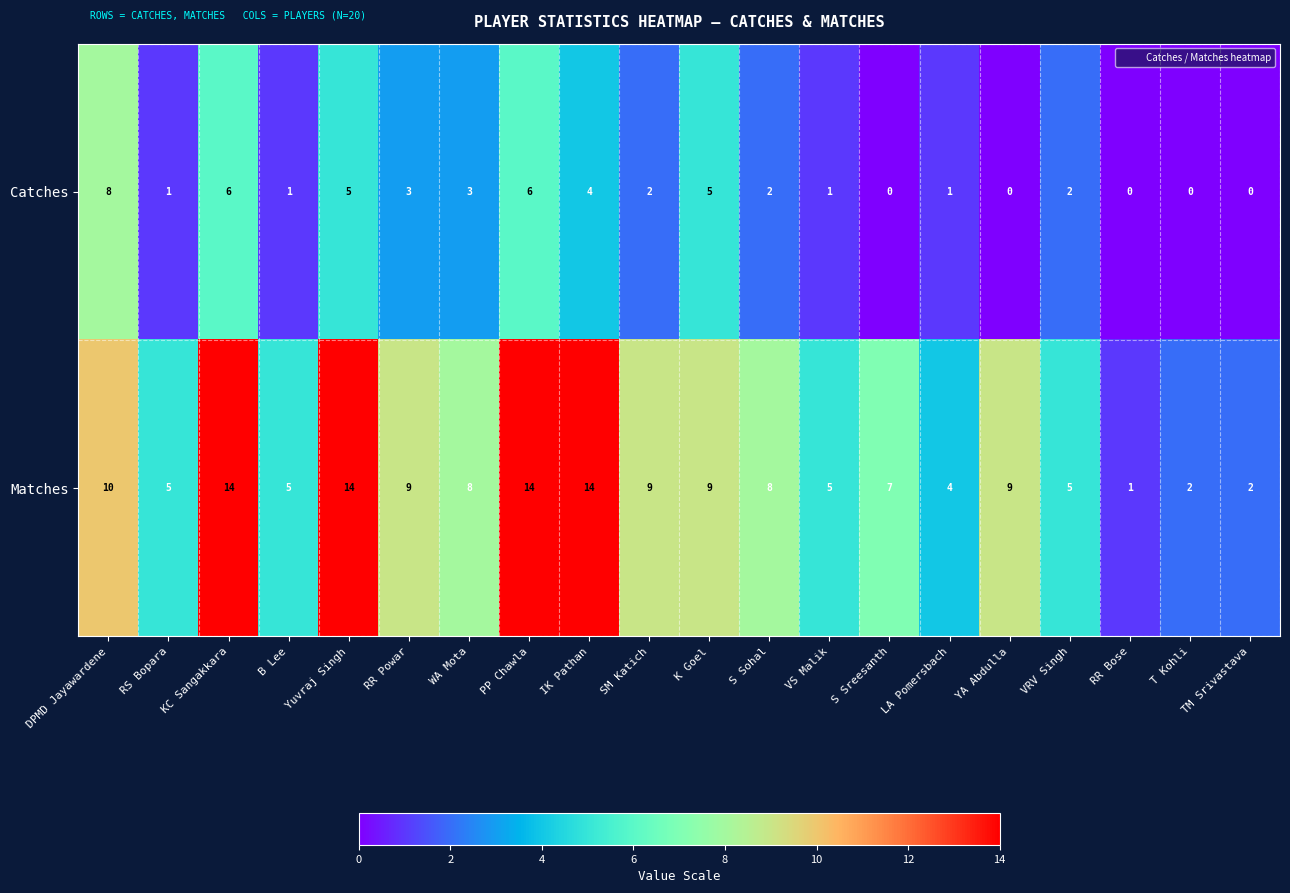

Rank the series by their maximum value, from highest to lowest.

Matches, Catches